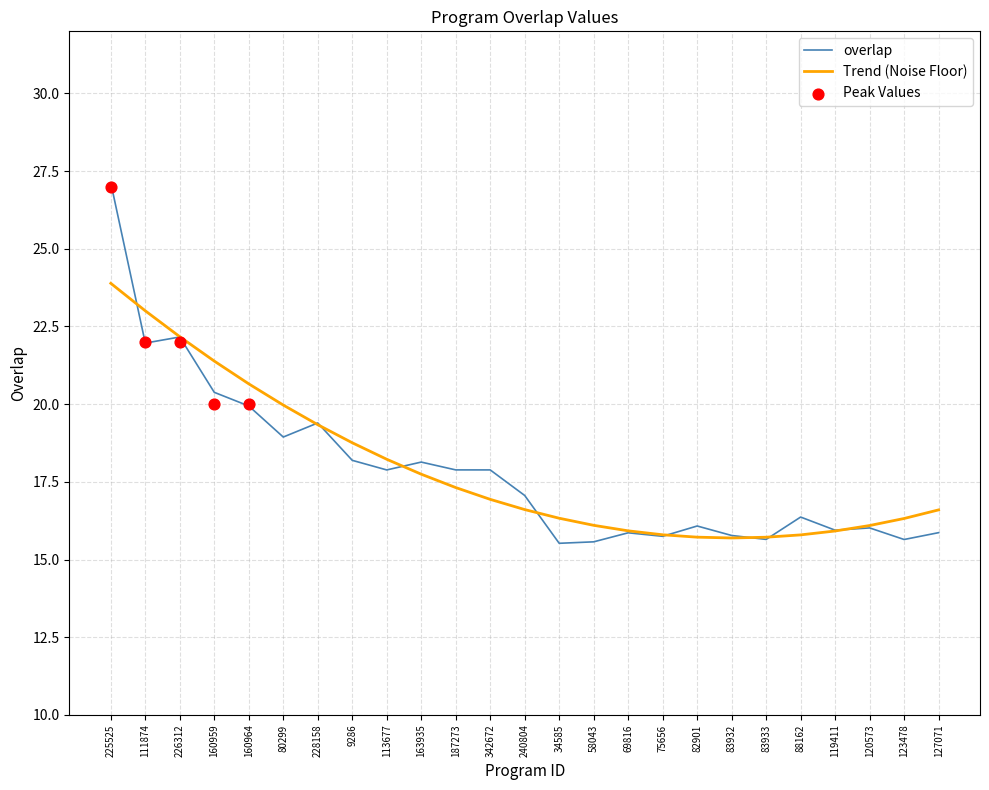

Which has a higher value, 225525 or 226312?

225525